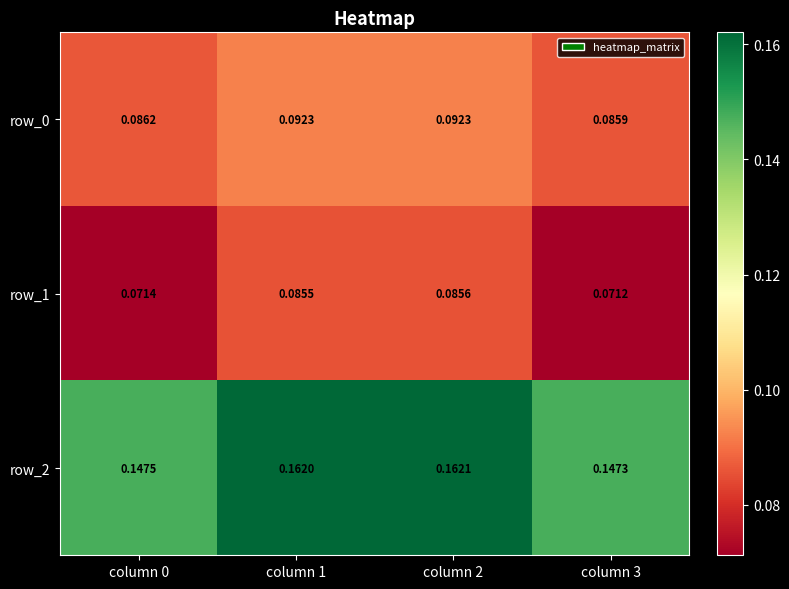

Which series has the largest total across all categories?

row_2